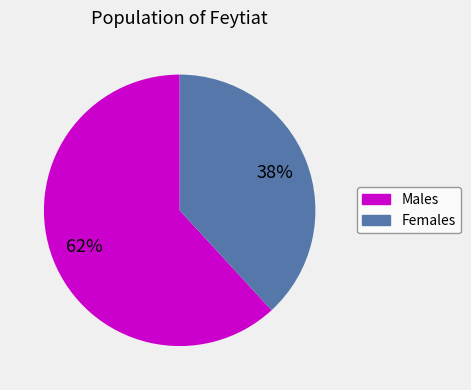

Does any single category account for the majority?

Yes